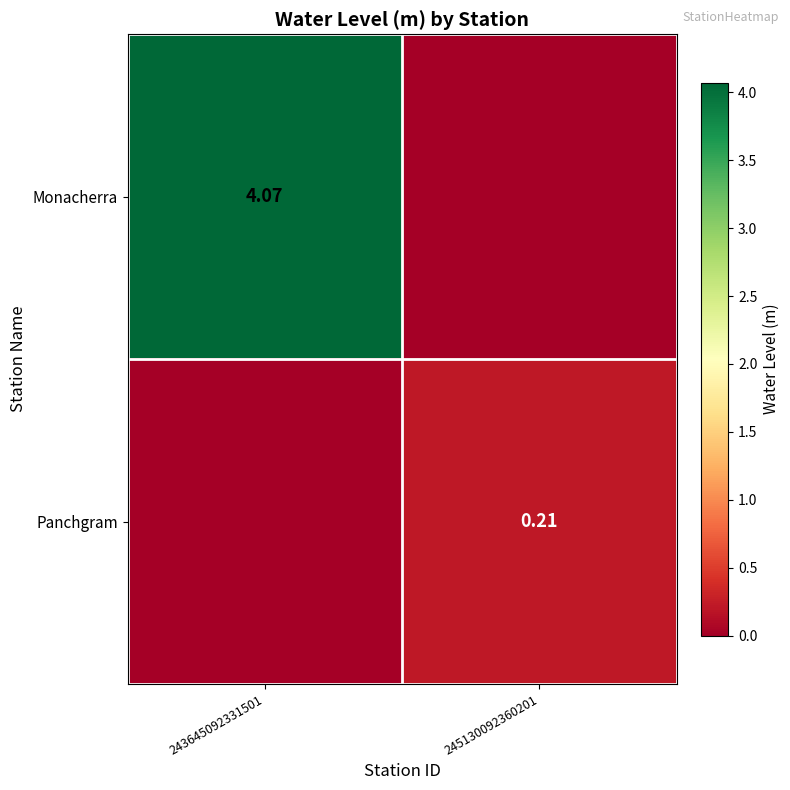

Is the value of Monacherra at 243645092331501 greater than the value of Panchgram at 245130092360201?

Yes